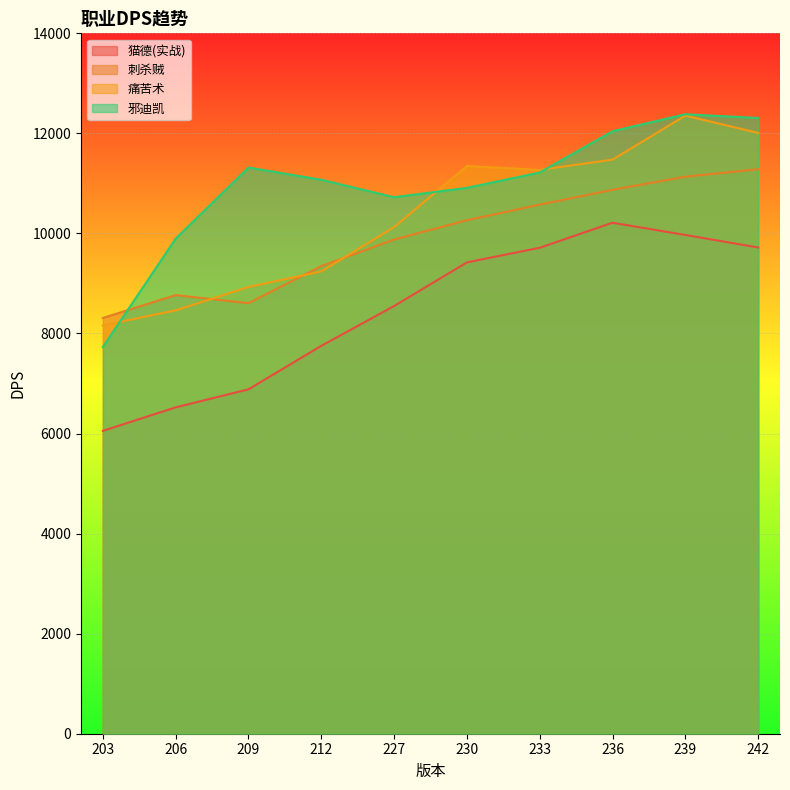

Between 206 and 236, which series saw the biggest shift?

猫德(实战)